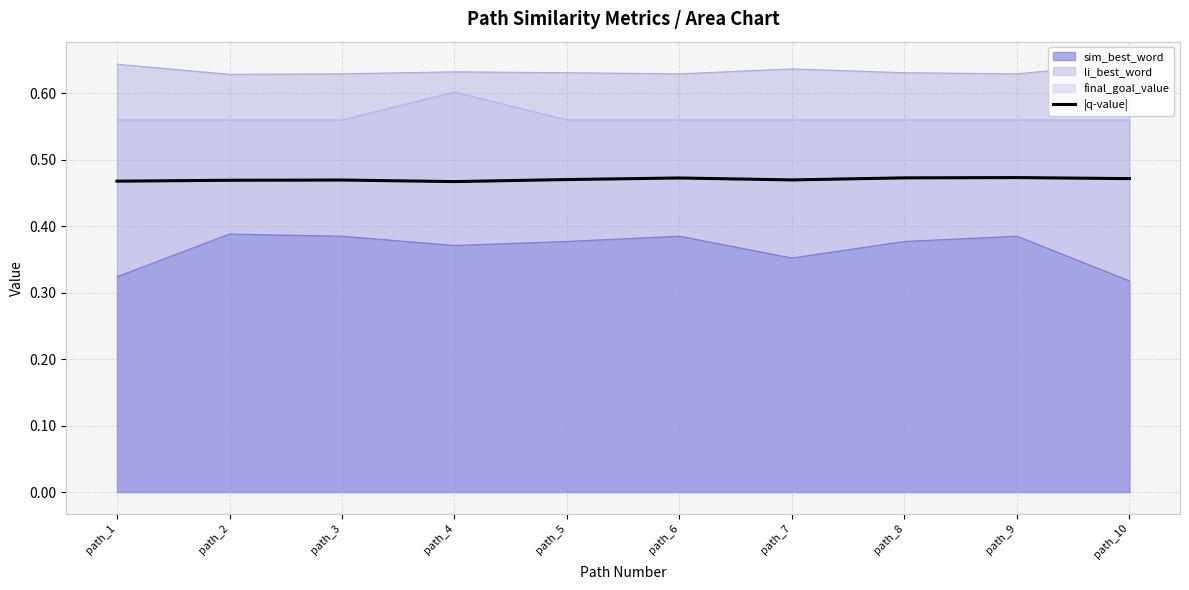

The chart shows a value of 0.5 at path_1. True or false?

True